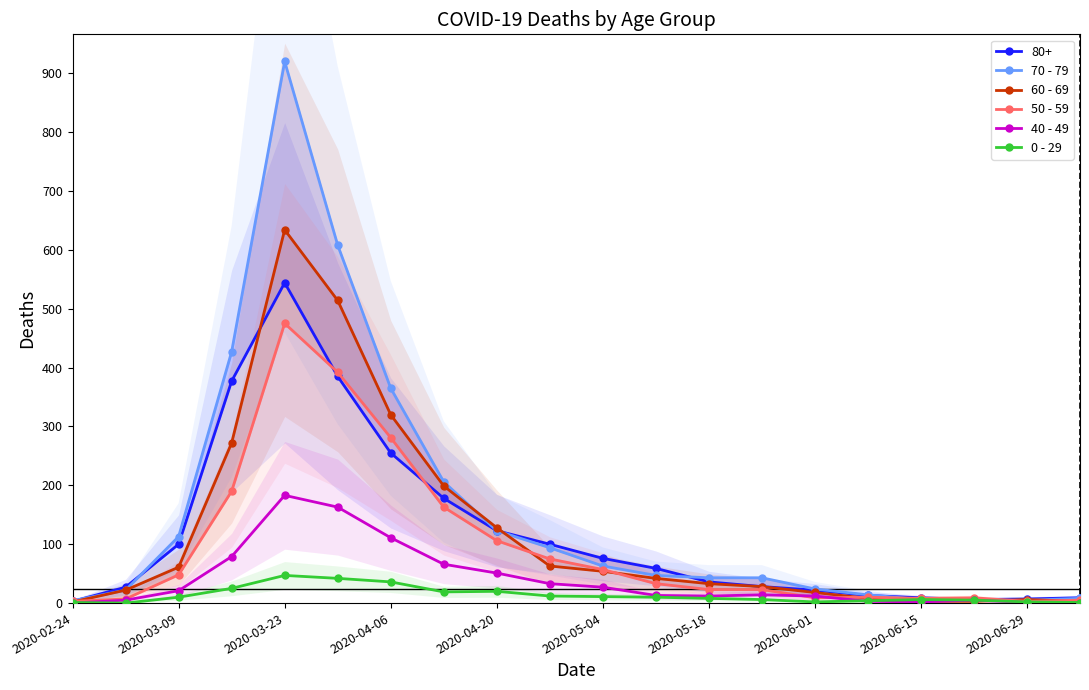

Where is the first local maximum for 40 - 49?

2020-03-23